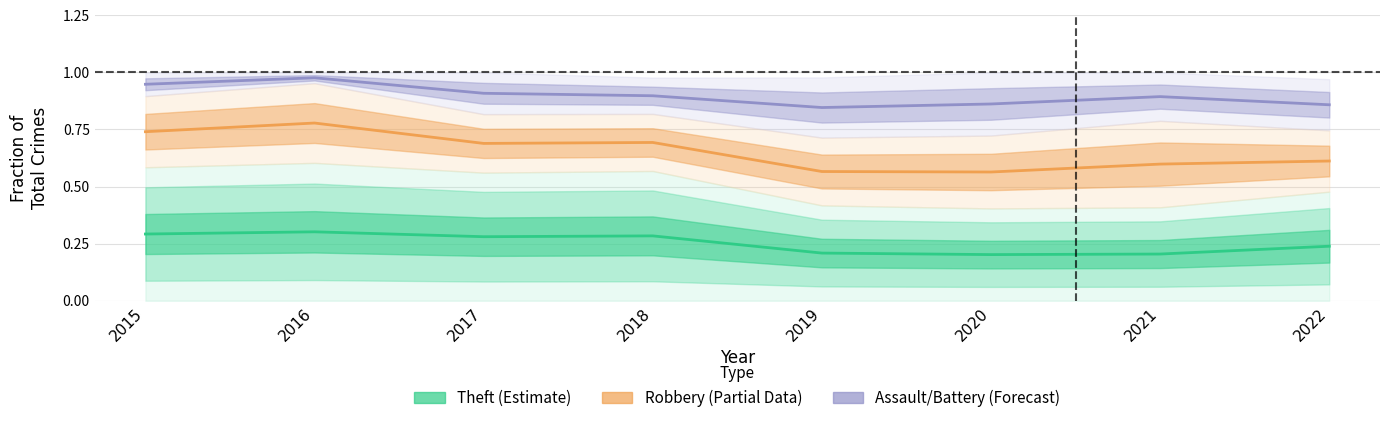

True or false: Robbery (Partial) and Theft (Estimate) cross at least once.

False